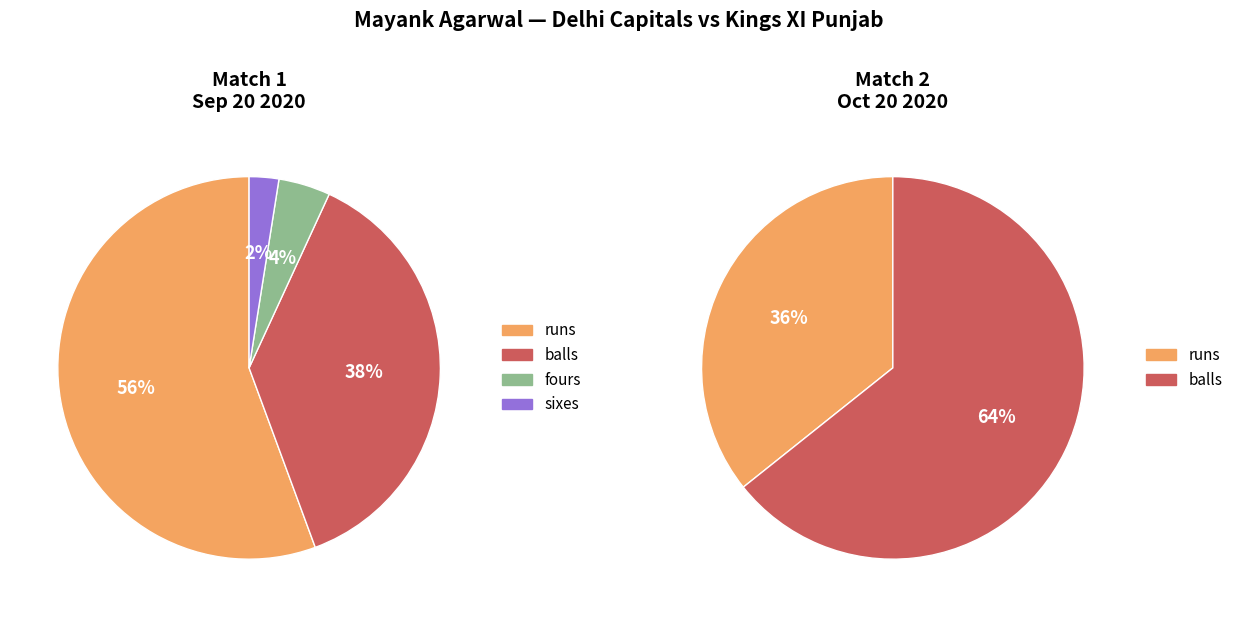

Rank the categories by Match 2 (Oct 20 2020) value from highest to lowest.

balls, runs, fours, sixes